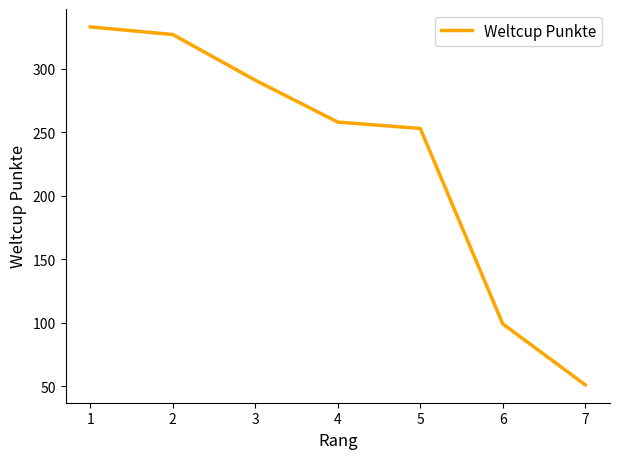

List the labels in order of value, smallest first.

7, 6, 5, 4, 3, 2, 1